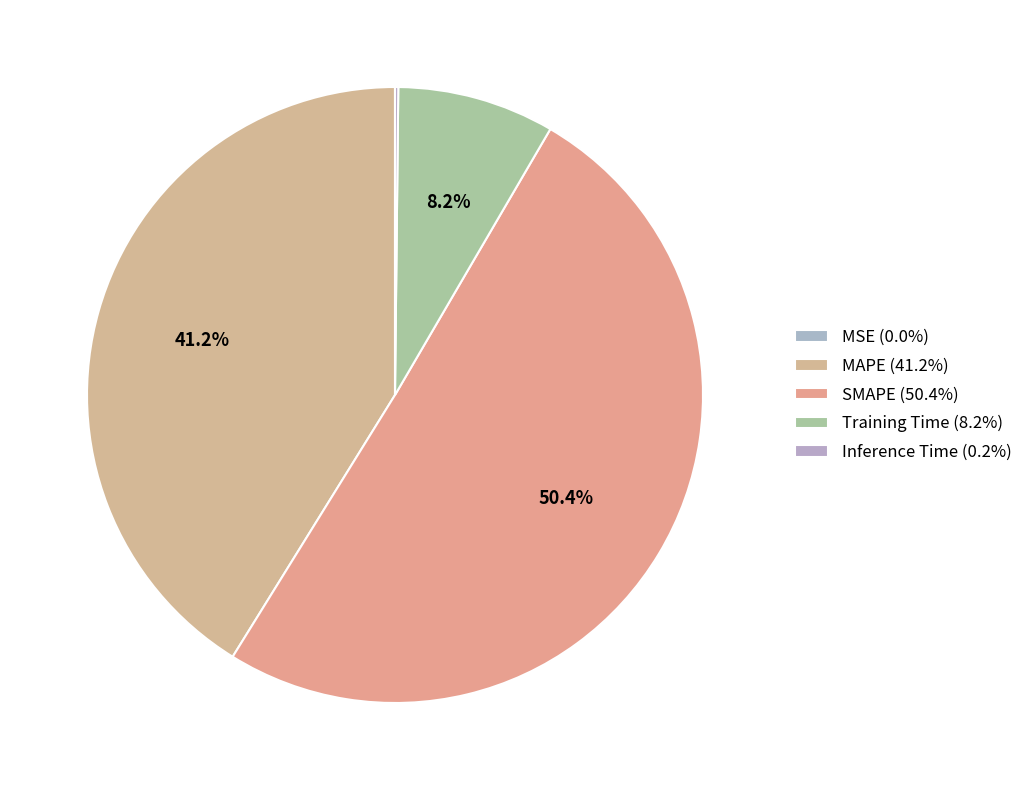

To the nearest percent, what is the average slice percentage?

20%